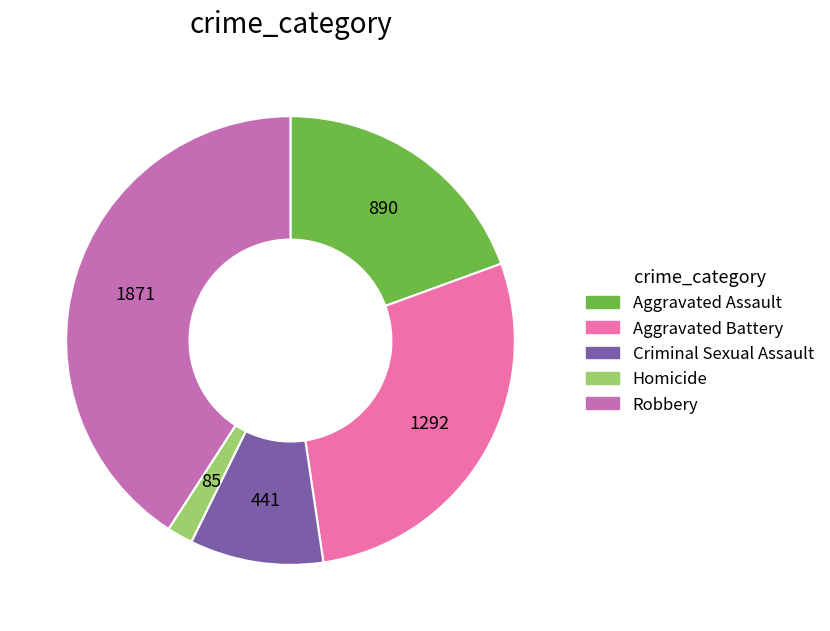

What is the largest slice in the pie chart?

Robbery